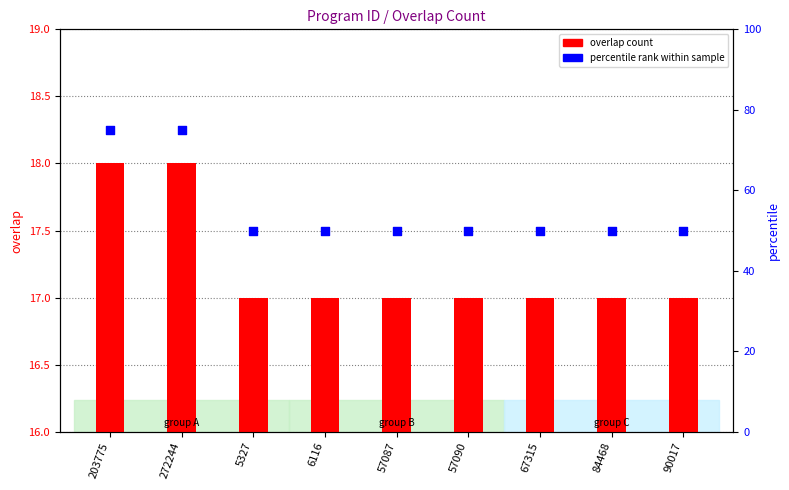

Which series has the largest Y range (max minus min)?

percentile rank